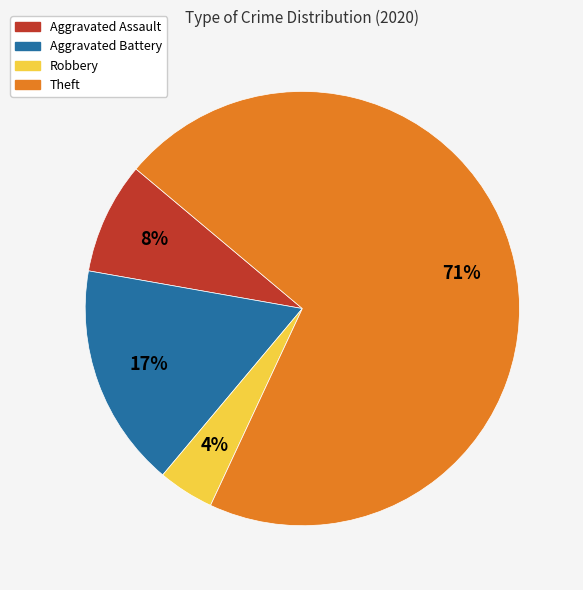

How many slices are in this pie chart?

4